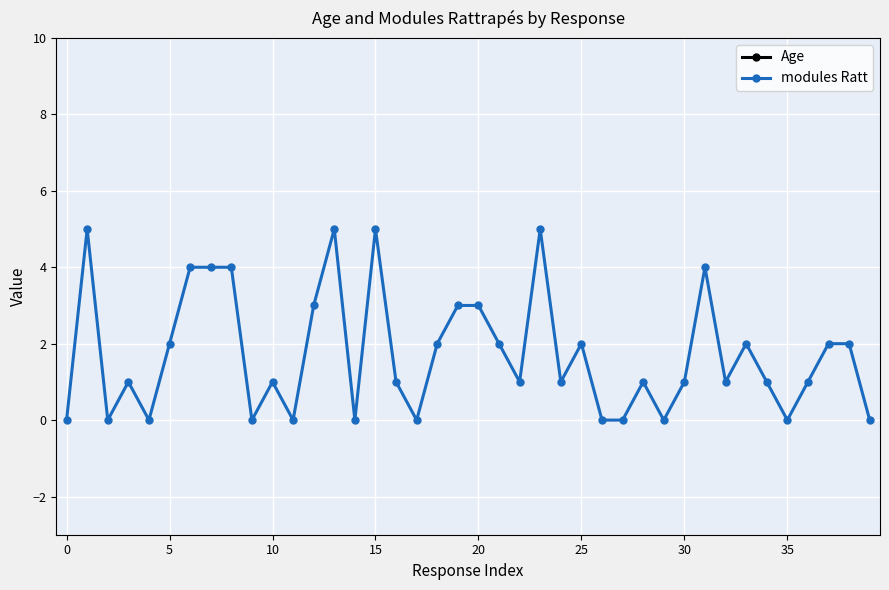

True or false: modules Ratt has a value of 0 at 10.

False